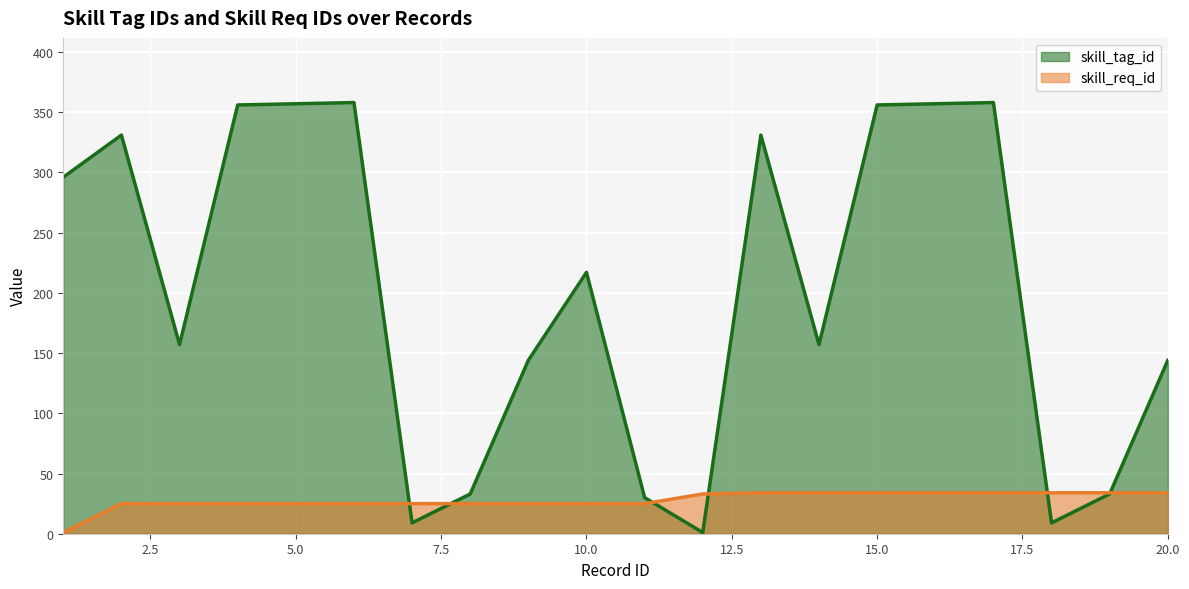

What is the difference between the maximum and minimum values in the skill_tag_id series?

357